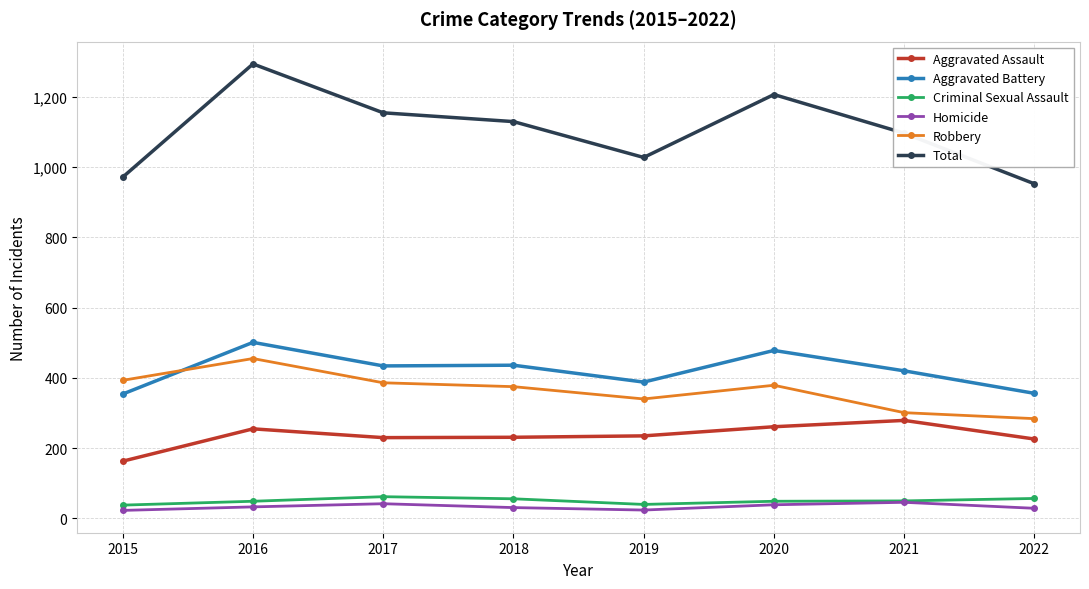

Rank the series by their maximum value, from lowest to highest.

Homicide, Criminal Sexual Assault, Aggravated Assault, Robbery, Aggravated Battery, Total